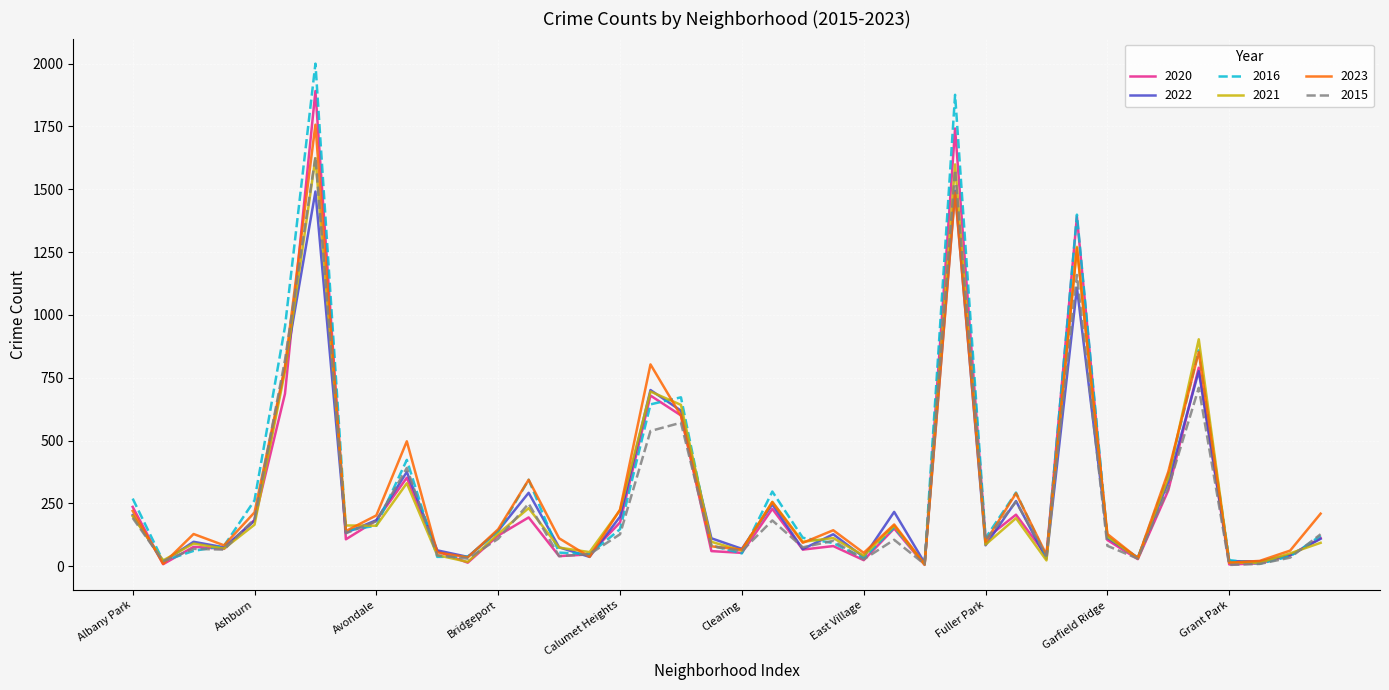

True or false: 2022 and 2015 intersect in this chart.

True